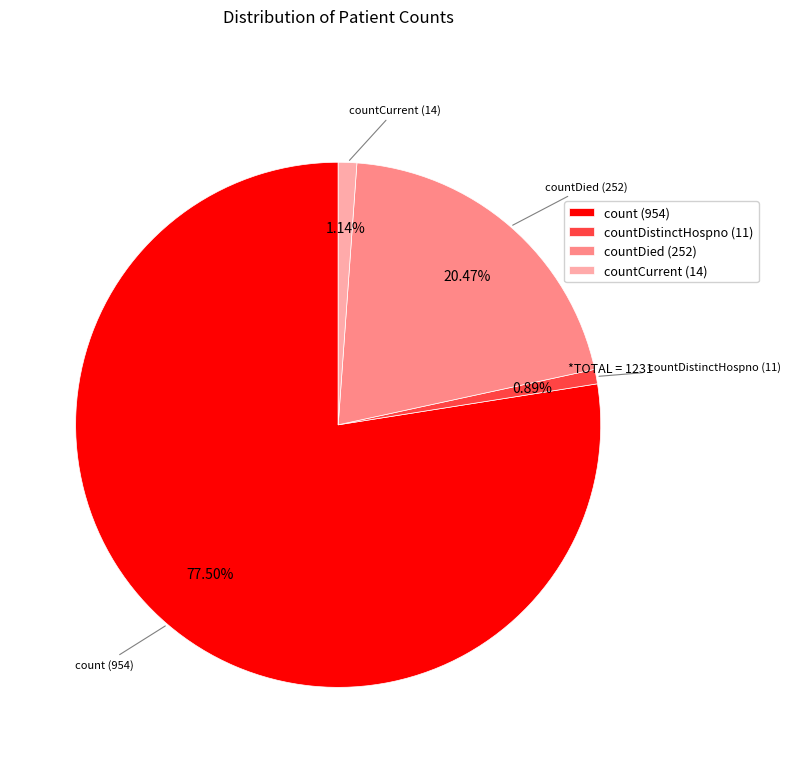

To the nearest percent, what is the average slice percentage?

25%